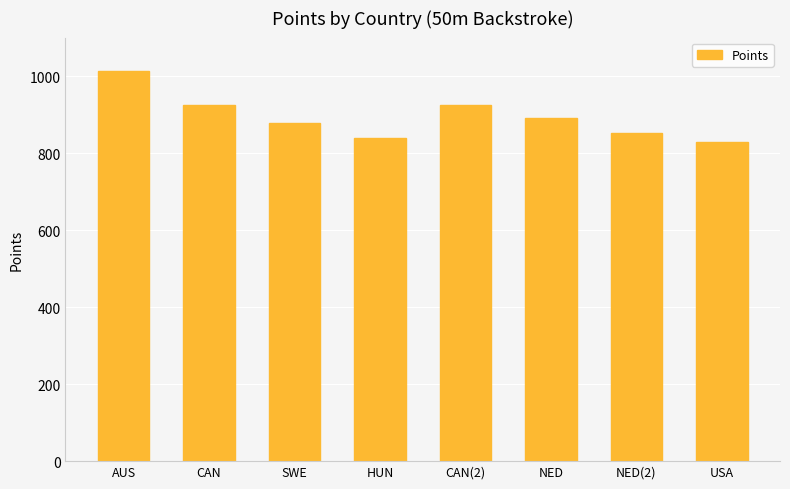

Read the value at SWE.

879